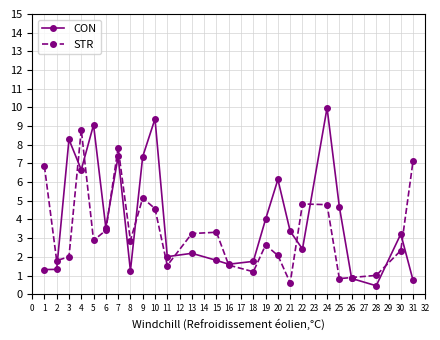

The CON series shows 5.1 at 21. True or false?

False